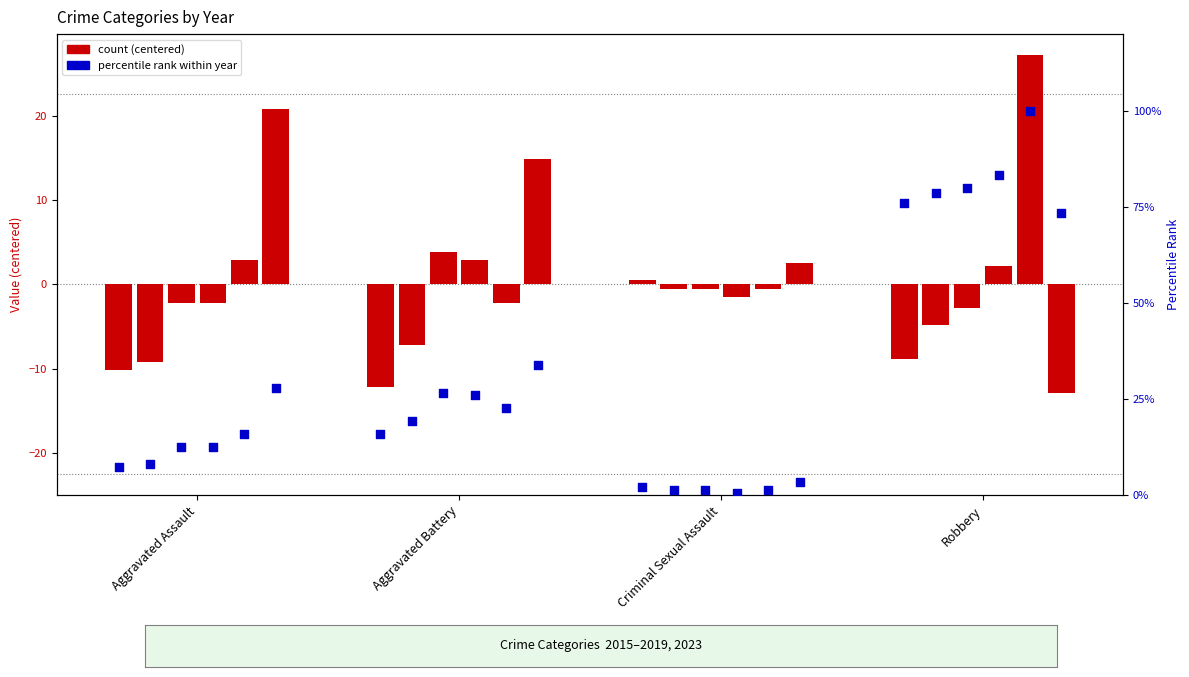

Is the value of 2023 pct at Criminal Sexual Assault greater than the value of 2015 pct at Criminal Sexual Assault?

Yes